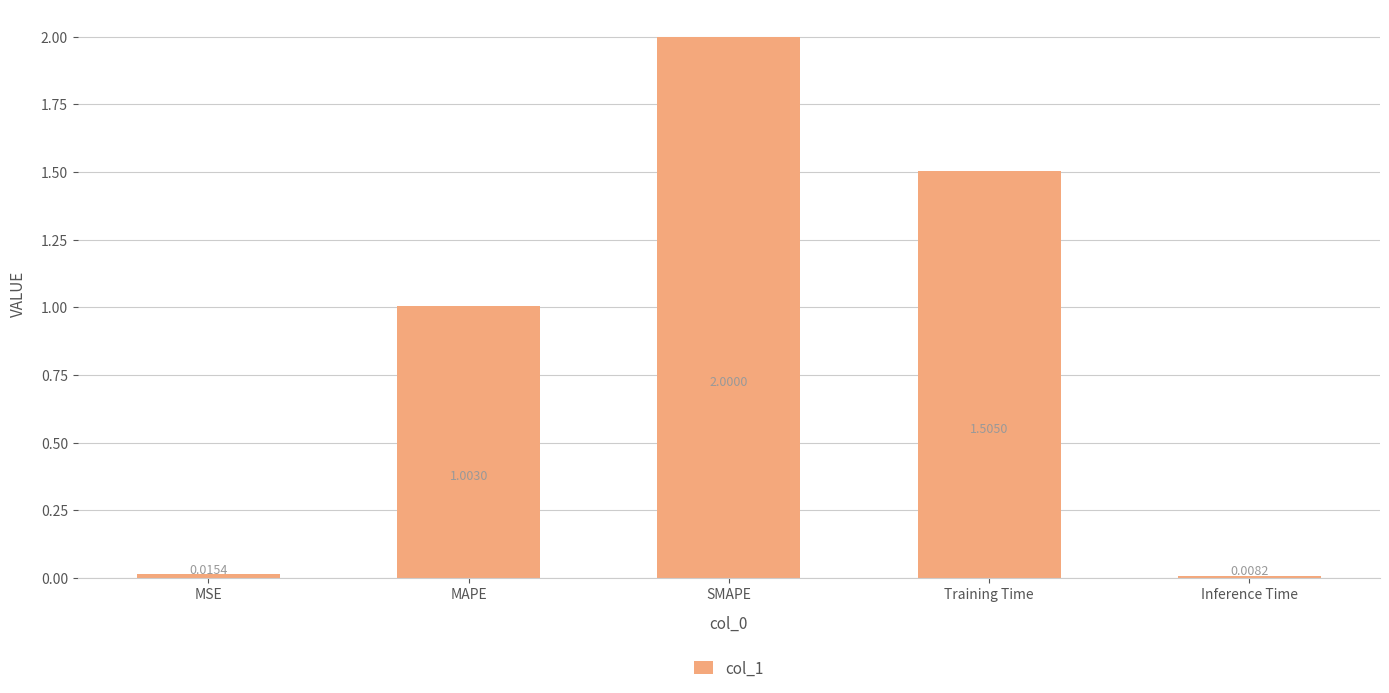

What is the difference between the maximum and minimum values?

2.0